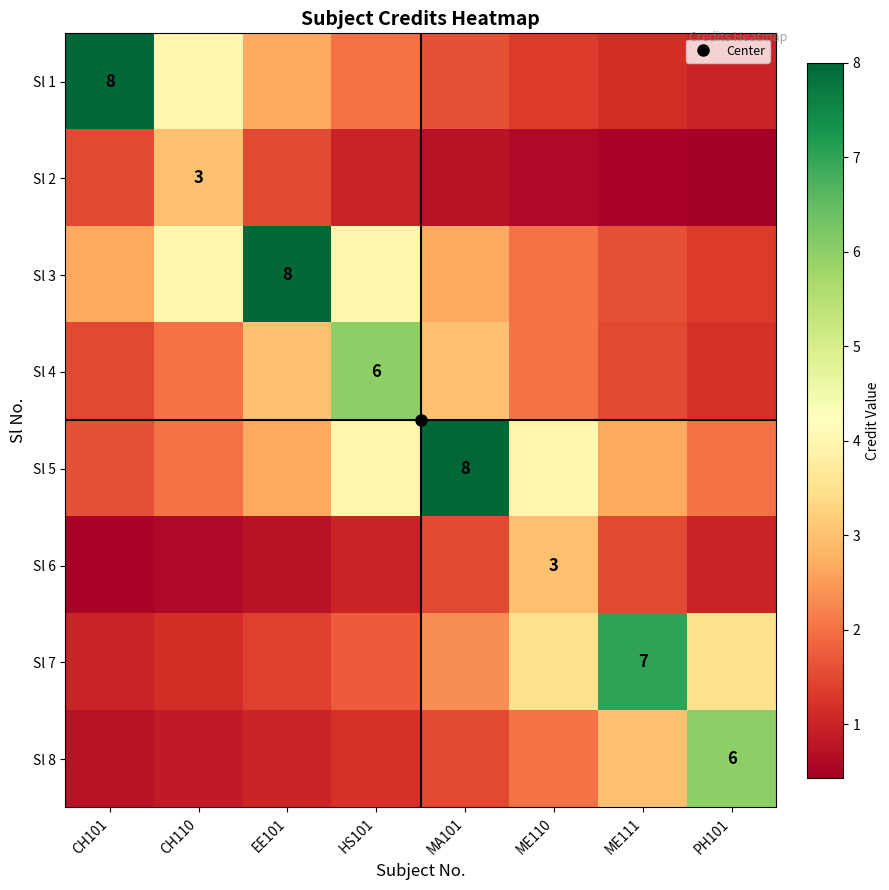

What is the spread (max minus min) of values at ME110?

3.4